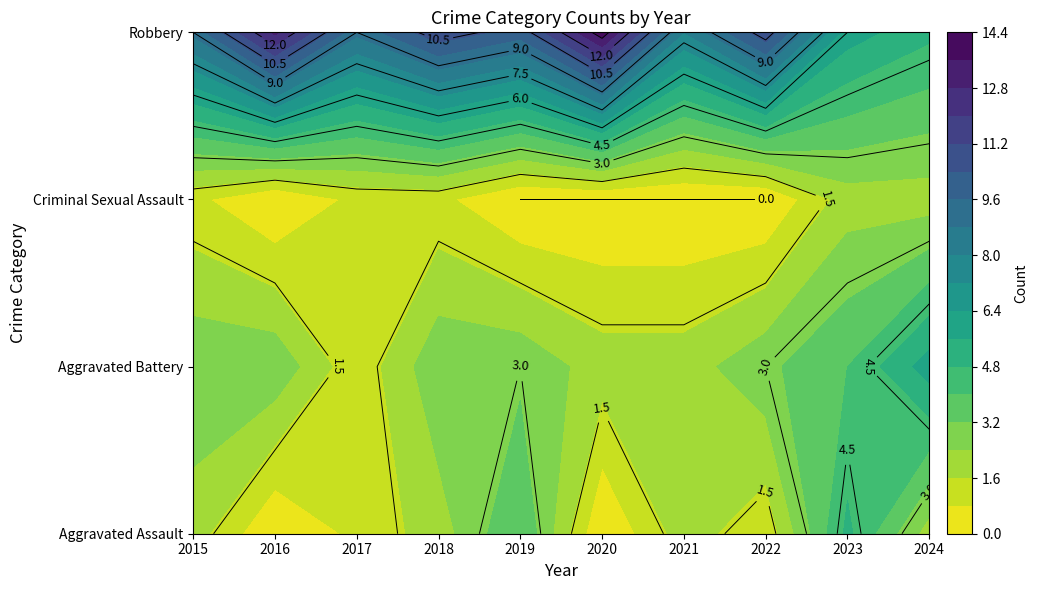

Reading left to right, extract all data points from this chart.

Aggravated Assault: 2015=2	2016=0	2017=1	2018=2	2019=4	2020=0	2021=2	2022=1	2023=5	2024=2
Aggravated Battery: 2015=3	2016=3	2017=1	2018=3	2019=3	2020=2	2021=2	2022=3	2023=4	2024=6
Criminal Sexual Assault: 2015=1	2016=0	2017=1	2018=1	2019=0	2020=0	2021=0	2022=0	2023=2	2024=2
Robbery: 2015=9	2016=13	2017=9	2018=11	2019=10	2020=14	2021=8	2022=11	2023=6	2024=5